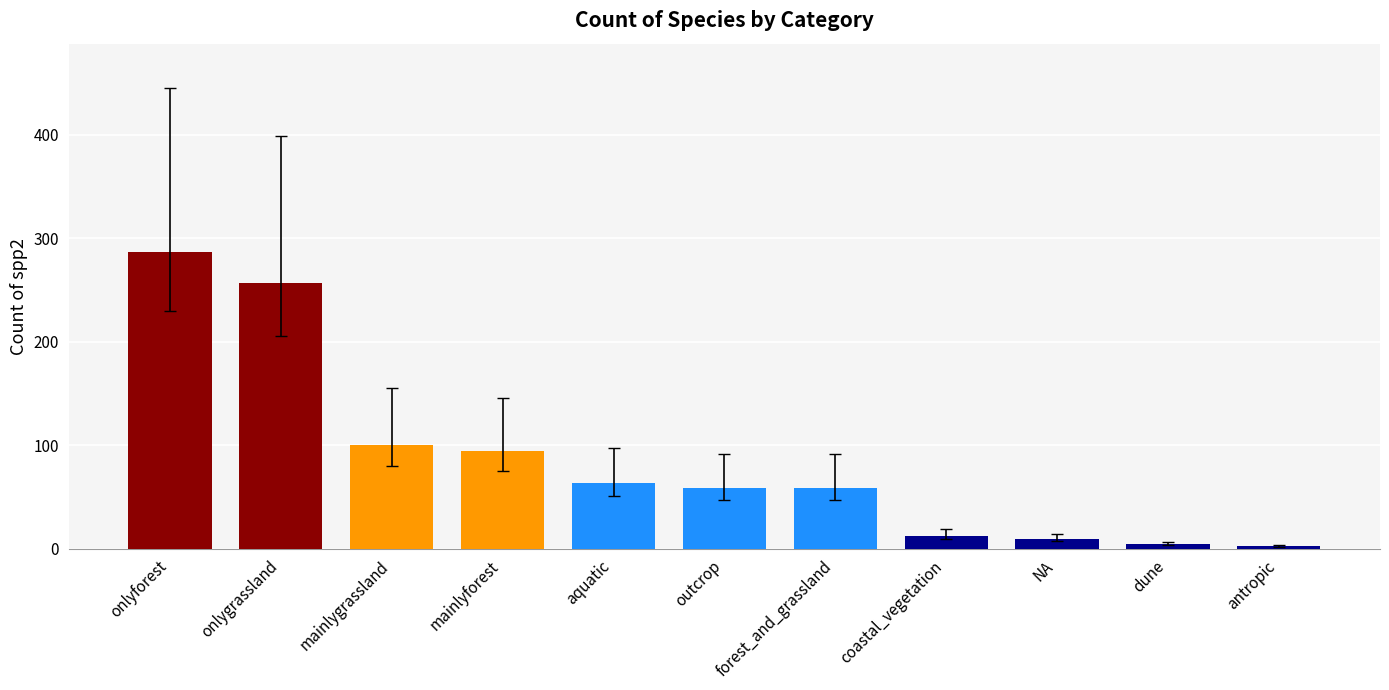

The value at coastal_vegetation is 12. True or false?

True